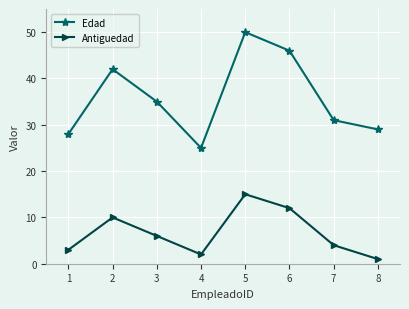

What is the difference between the maximum and minimum values in the Edad series?

25